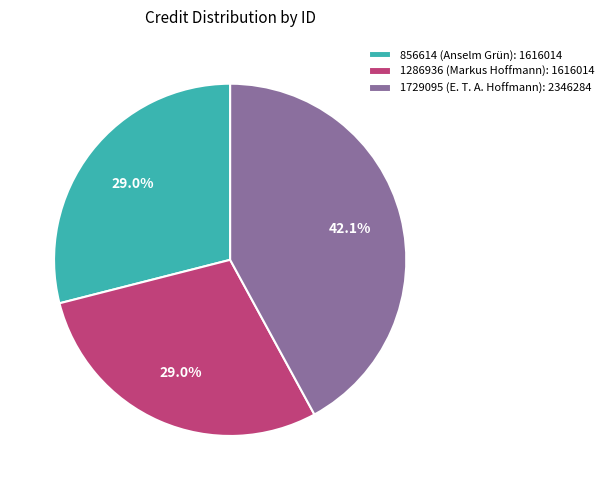

Is it true that 856614 (Anselm Grün) is 29% of the pie?

True